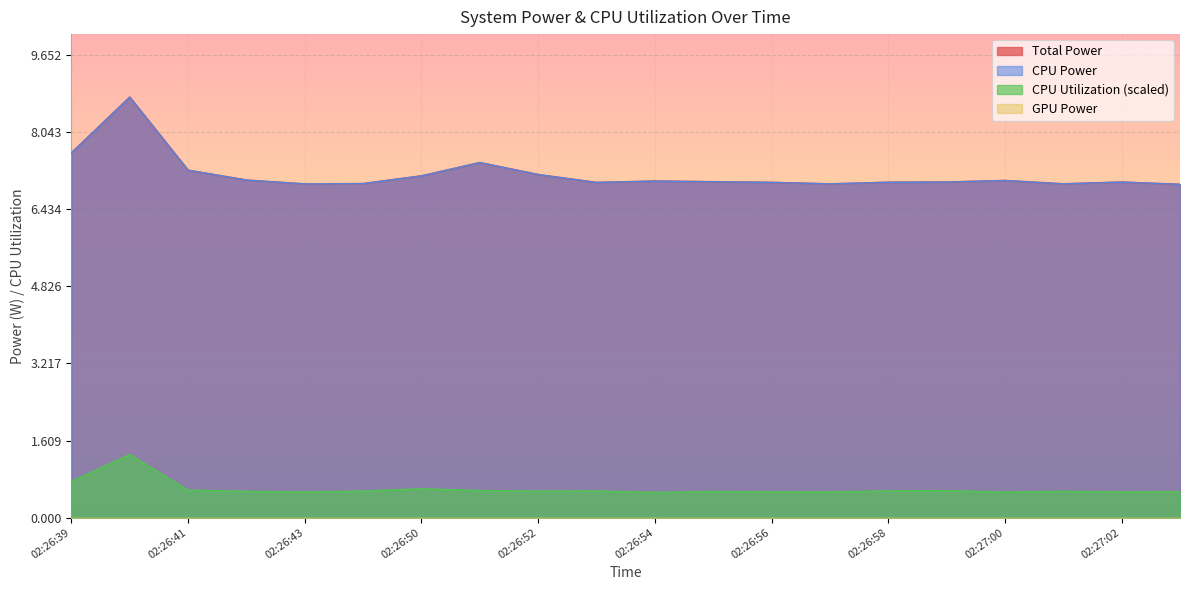

What is the label of the 12th point from the left?

02:26:55